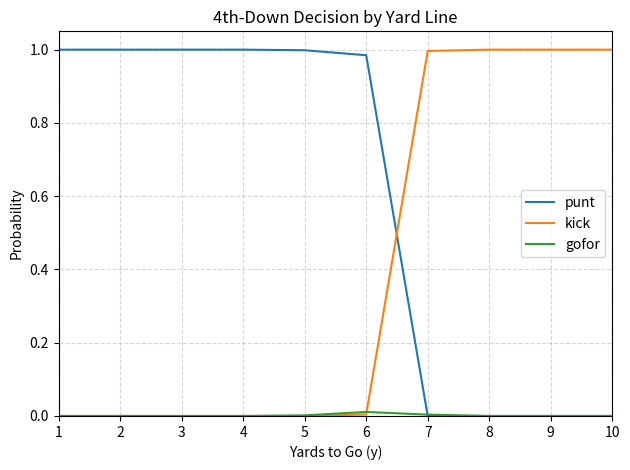

The value of punt at 1 is 0.6. True or false?

False